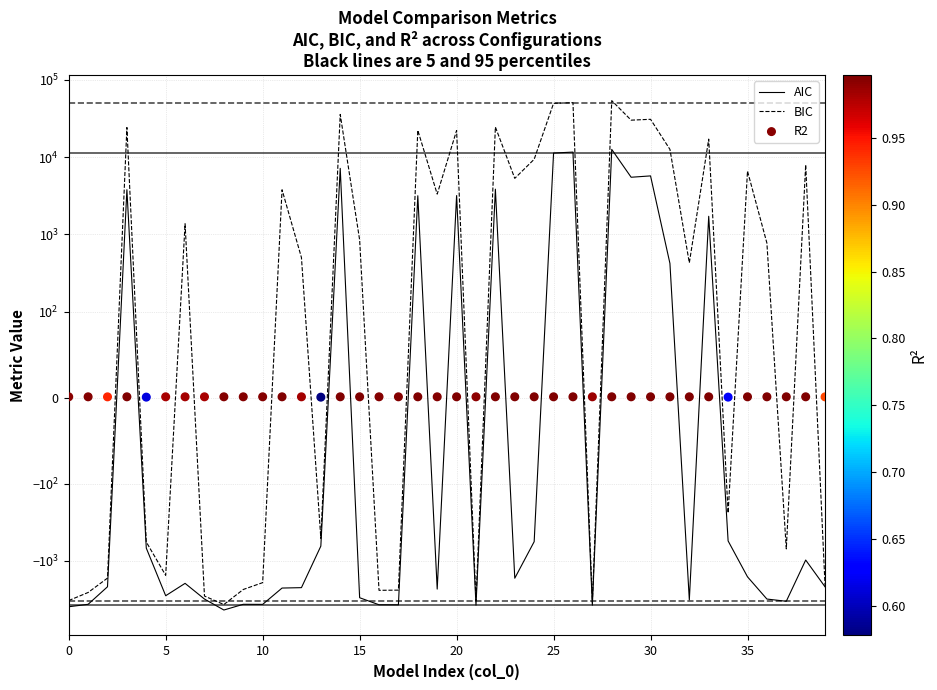

What are all the series names shown in the legend?

AIC, BIC, R2